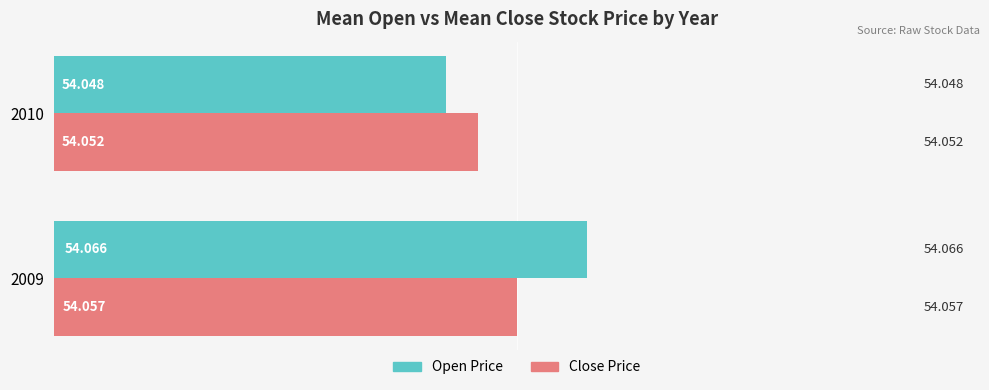

Which series has the largest total across all categories?

Open Price